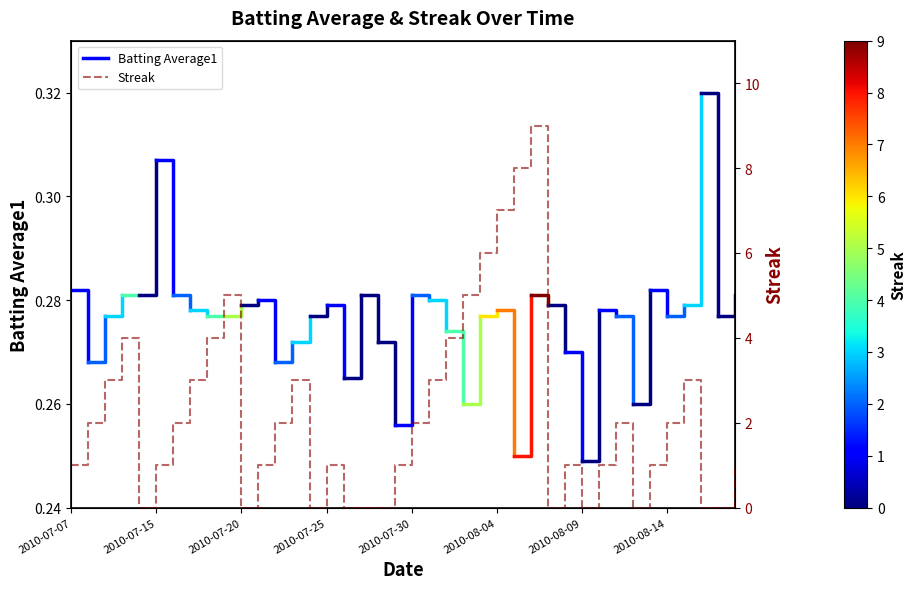

Count the values in the range 0 to 3.

31